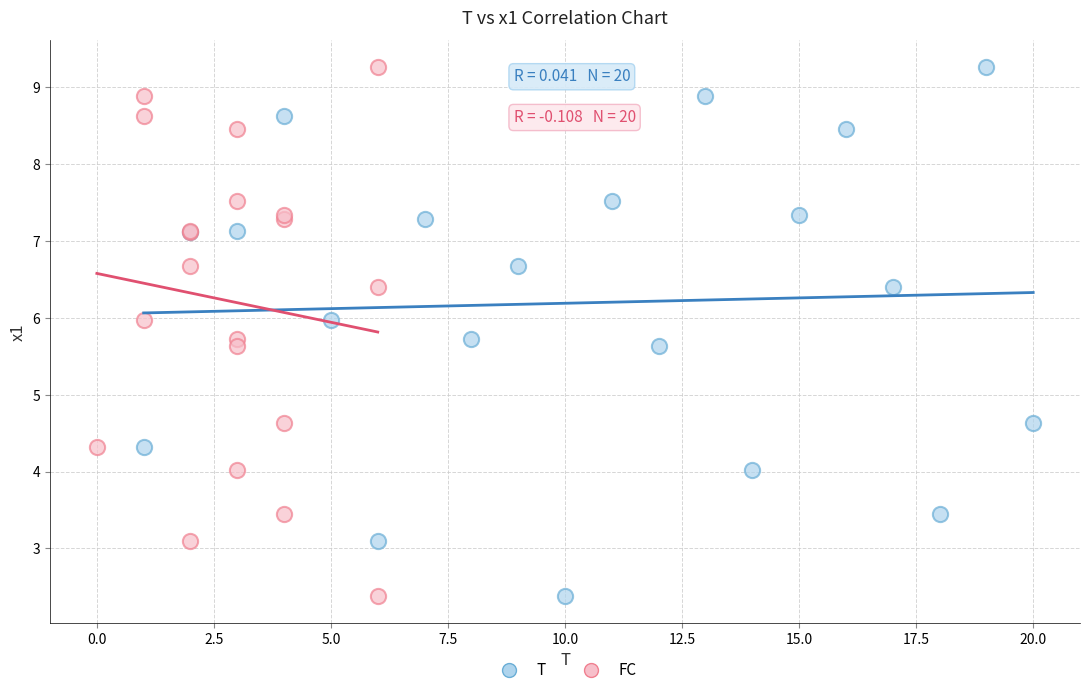

What are all the series names shown in the legend?

T, FC